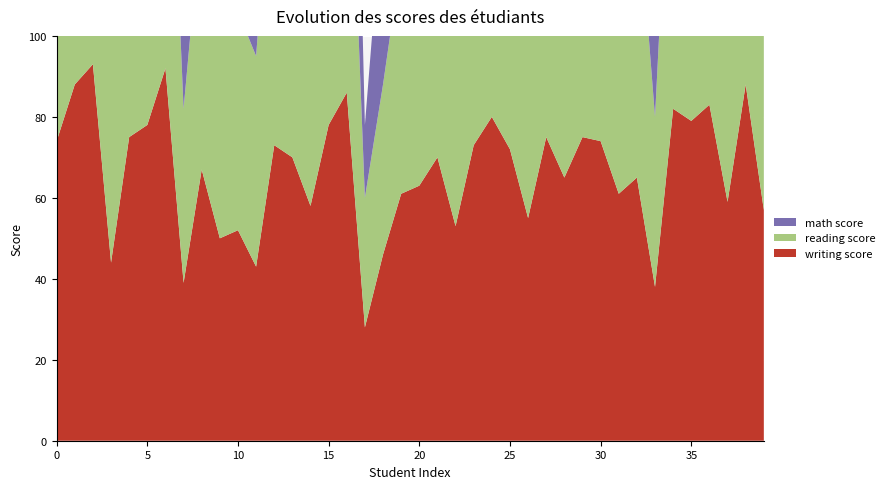

Reading left to right, extract all data points from this chart.

math score: 0=72	1=69	2=90	3=47	4=76	5=71	6=88	7=40	8=64	9=38	10=58	11=40	12=65	13=78	14=50	15=69	16=88	17=18	18=46	19=54	20=66	21=65	22=44	23=69	24=74	25=73	26=69	27=67	28=70	29=62	30=69	31=63	32=56	33=40	34=97	35=81	36=74	37=50	38=75	39=57
reading score: 0=72	1=90	2=95	3=57	4=78	5=83	6=95	7=43	8=64	9=60	10=54	11=52	12=81	13=72	14=53	15=75	16=89	17=32	18=42	19=58	20=69	21=75	22=54	23=73	24=71	25=74	26=54	27=69	28=70	29=70	30=74	31=65	32=72	33=42	34=87	35=81	36=81	37=64	38=90	39=56
writing score: 0=74	1=88	2=93	3=44	4=75	5=78	6=92	7=39	8=67	9=50	10=52	11=43	12=73	13=70	14=58	15=78	16=86	17=28	18=46	19=61	20=63	21=70	22=53	23=73	24=80	25=72	26=55	27=75	28=65	29=75	30=74	31=61	32=65	33=38	34=82	35=79	36=83	37=59	38=88	39=57